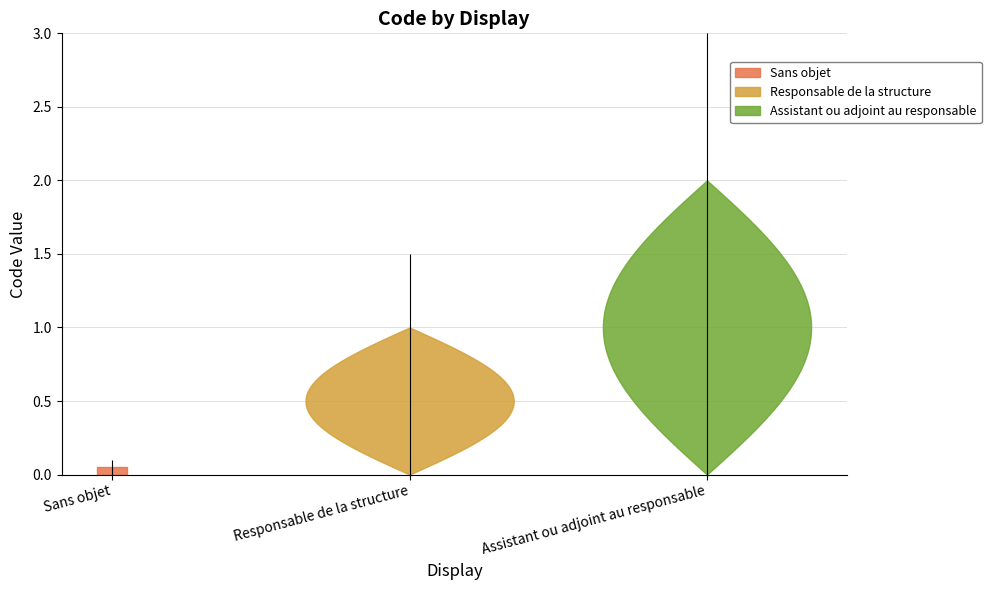

Reading left to right, list all the values displayed in this chart.

0	1	2